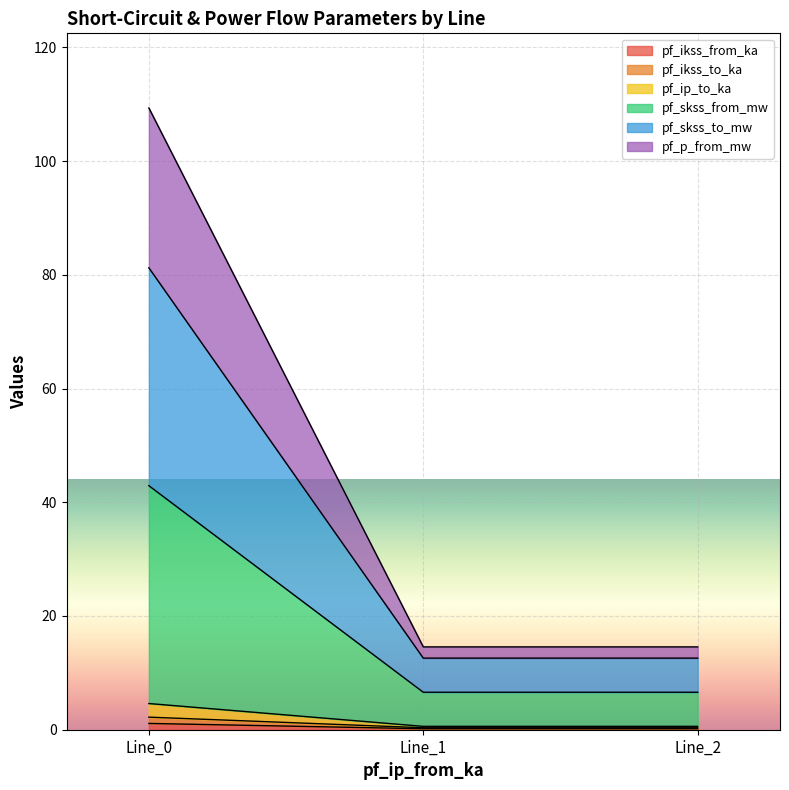

At which category is the sum across all series the highest?

Line_0